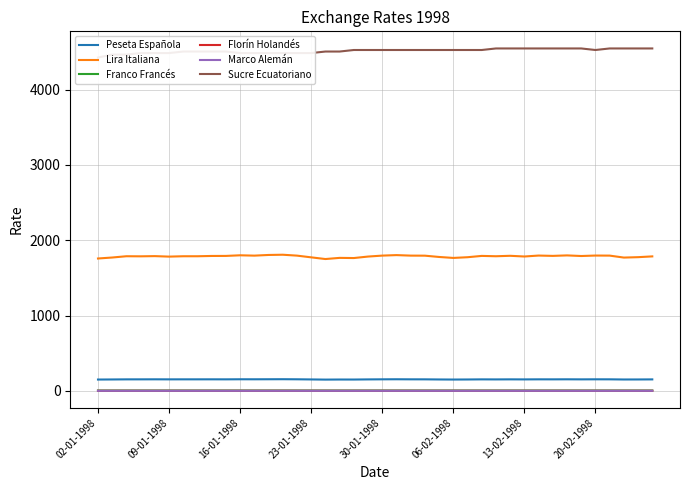

What is the average value of the Franco Francés series?

6.1